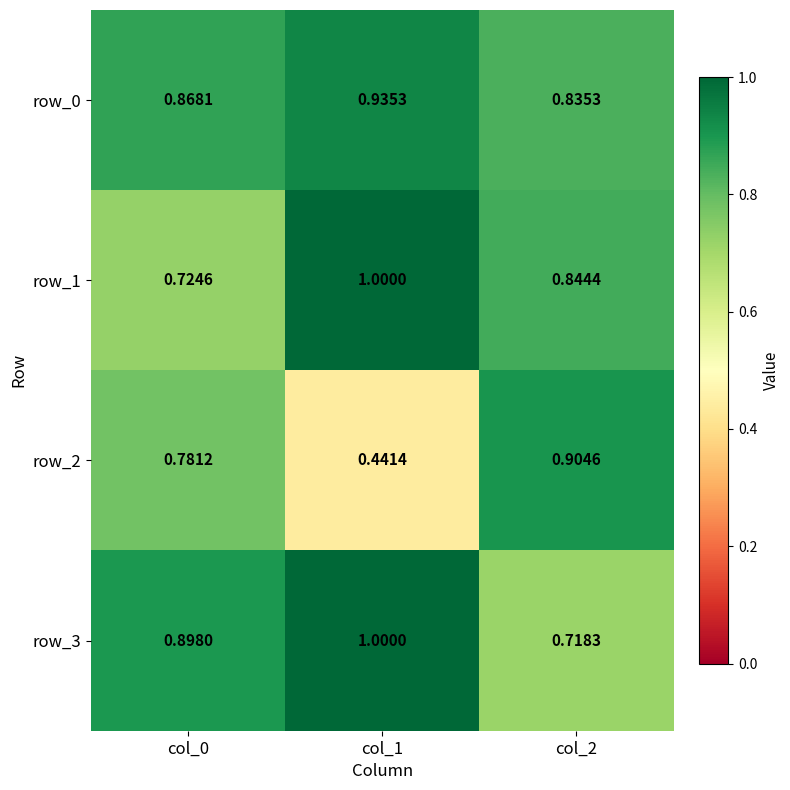

What is the greatest value displayed?

1.0